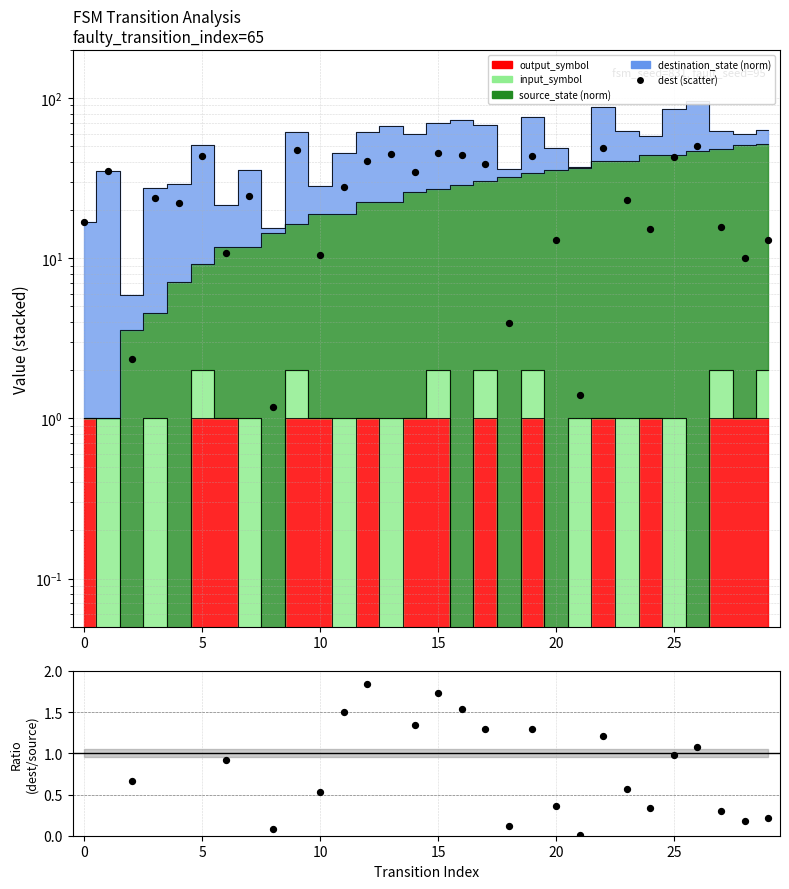

Is the value of dest/source at 28 greater than the value of dest (scatter) at 22?

No